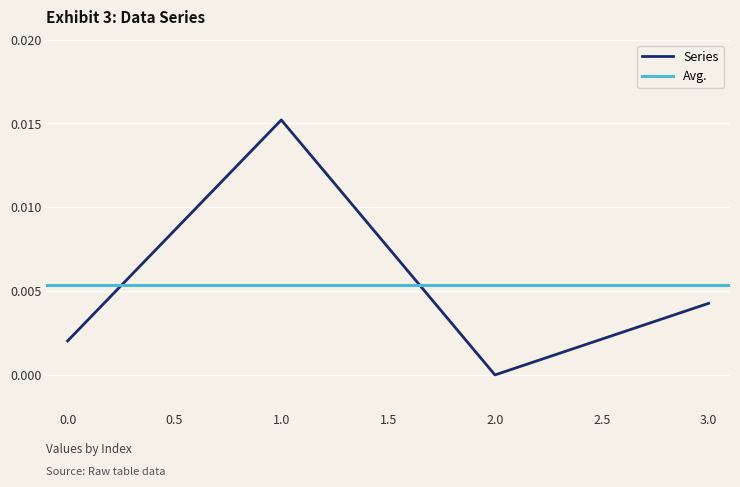

How many interior local valleys does the Series series have?

1